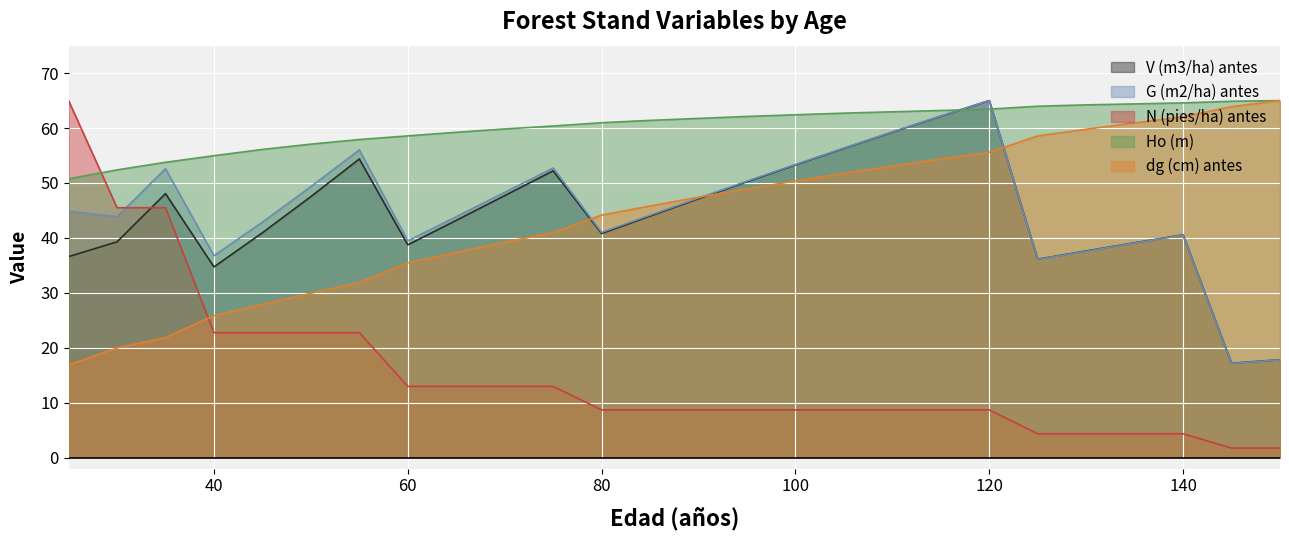

Reading left to right, what are all the values shown in this chart?

V (m3/ha) antes: 25=36.6	30=39.3	35=48.1	40=34.7	45=40.9	50=47.5	55=54.4	60=38.7	65=43.2	70=47.7	75=52.2	80=40.8	85=44.0	90=47.1	95=50.2	100=53.3	105=56.3	110=59.3	115=62.2	120=65.0	125=36.1	130=37.6	135=39.1	140=40.5	145=17.2	150=17.8
G (m2/ha) antes: 25=44.9	30=43.9	35=52.6	40=36.8	45=42.9	50=49.3	55=56.0	60=39.5	65=43.9	70=48.3	75=52.7	80=41.0	85=44.1	90=47.3	95=50.3	100=53.4	105=56.4	110=59.3	115=62.2	120=65.0	125=36.1	130=37.6	135=39.1	140=40.5	145=17.2	150=17.8
N (pies/ha) antes: 25=65.0	30=45.5	35=45.5	40=22.8	45=22.8	50=22.8	55=22.8	60=13.0	65=13.0	70=13.0	75=13.0	80=8.7	85=8.7	90=8.7	95=8.7	100=8.7	105=8.7	110=8.7	115=8.7	120=8.7	125=4.3	130=4.3	135=4.3	140=4.3	145=1.7	150=1.7
Ho (m): 25=50.8	30=52.4	35=53.8	40=55.0	45=56.1	50=57.1	55=57.9	60=58.6	65=59.2	70=59.8	75=60.4	80=61.0	85=61.4	90=61.8	95=62.1	100=62.4	105=62.7	110=63.0	115=63.2	120=63.4	125=64.0	130=64.2	135=64.4	140=64.6	145=64.9	150=65.0
dg (cm) antes: 25=16.9	30=20.0	35=21.9	40=25.8	45=27.9	50=29.9	55=31.9	60=35.5	65=37.4	70=39.2	75=41.0	80=44.2	85=45.8	90=47.4	95=48.9	100=50.4	105=51.8	110=53.1	115=54.4	120=55.6	125=58.6	130=59.8	135=60.9	140=62.1	145=63.9	150=65.0